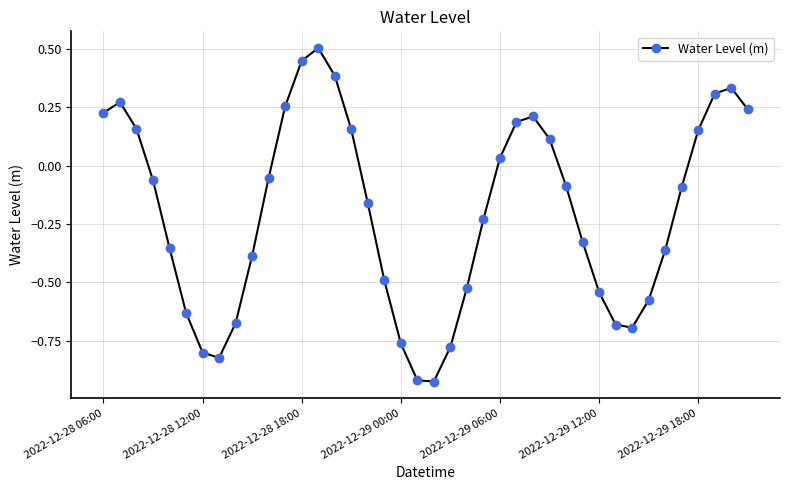

How many data points are less than 0?

24